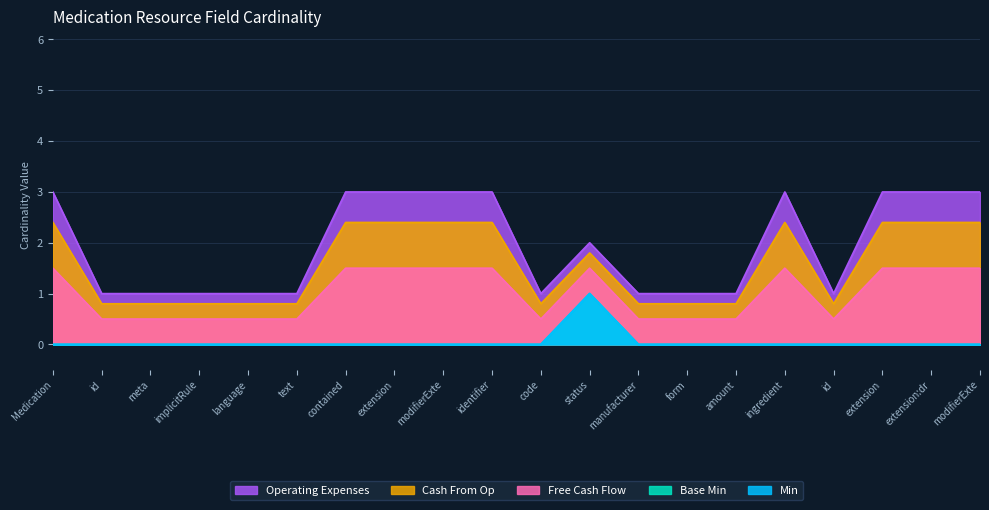

Reading left to right, what are all the values shown in this chart?

Medication=0	id=0	meta=0	implicitRule=0	language=0	text=0	contained=0	extension=0	modifierExte=0	identifier=0	code=0	status=1	manufacturer=0	form=0	amount=0	ingredient=0	id=0	extension=0	extension:dr=0	modifierExte=0